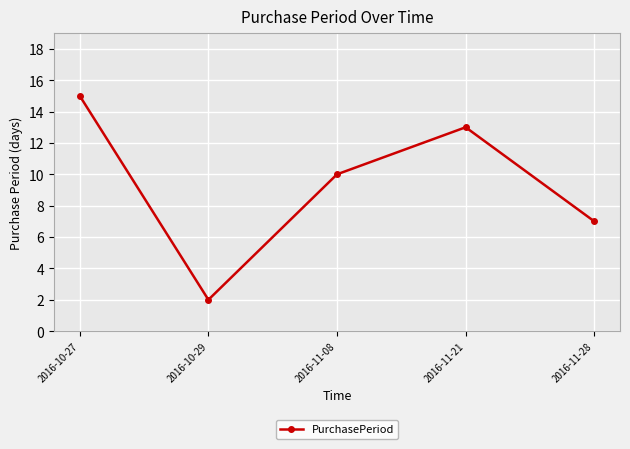

What value does the data have at 2016-11-08, to the nearest 10?

10